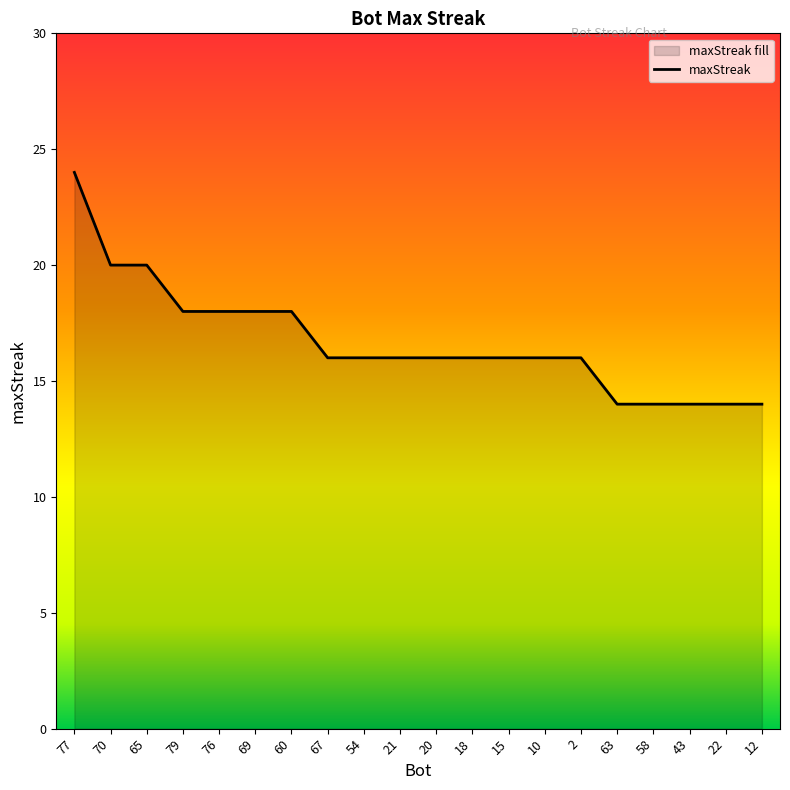

How many data points are above 16?

7